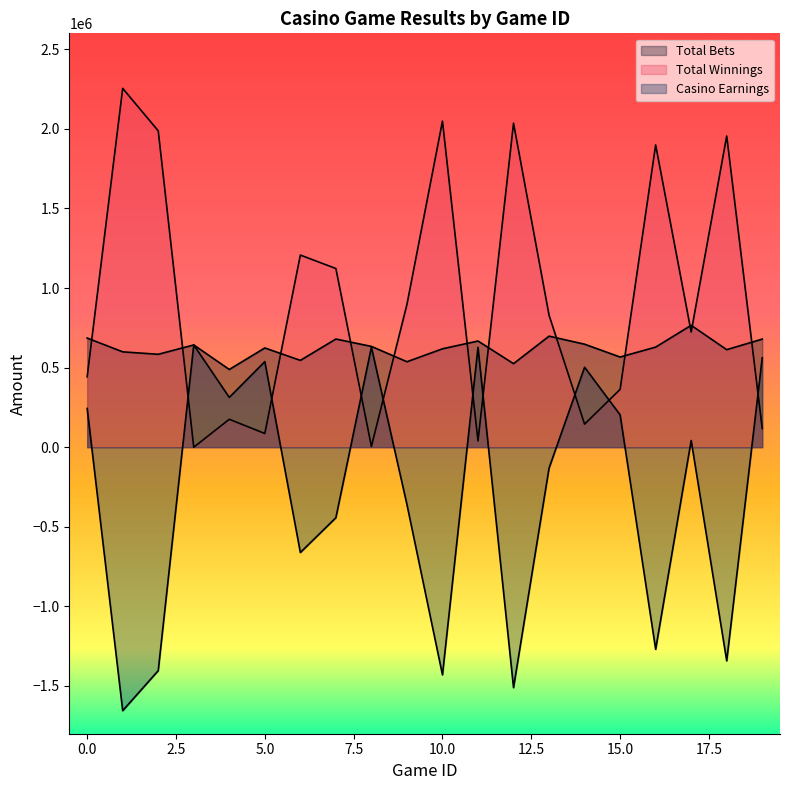

Which category has the lowest value in the Casino Earnings series?

1